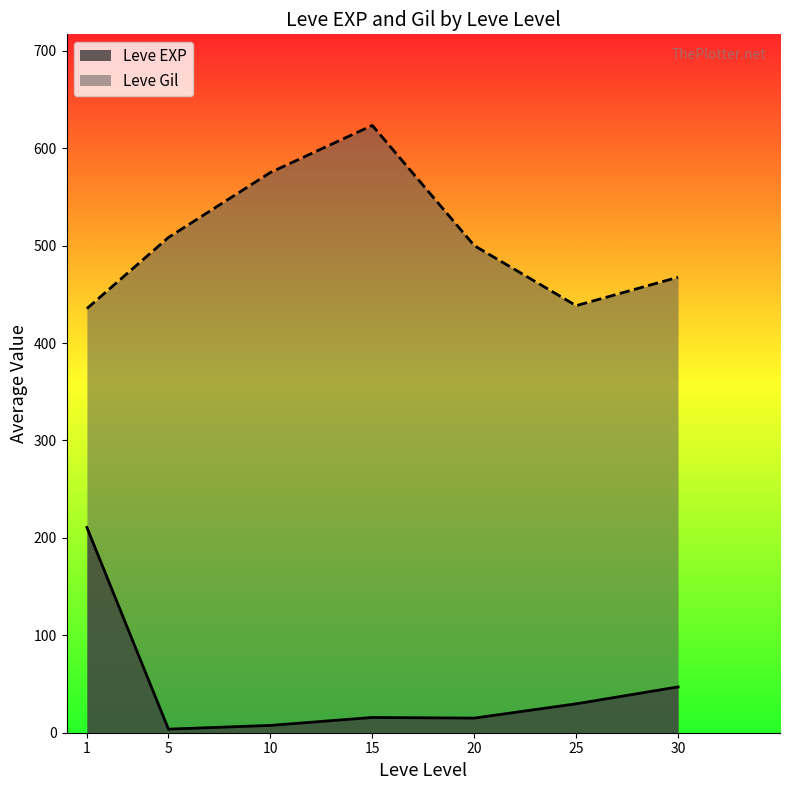

The Leve EXP series shows 2 at 5. True or false?

True